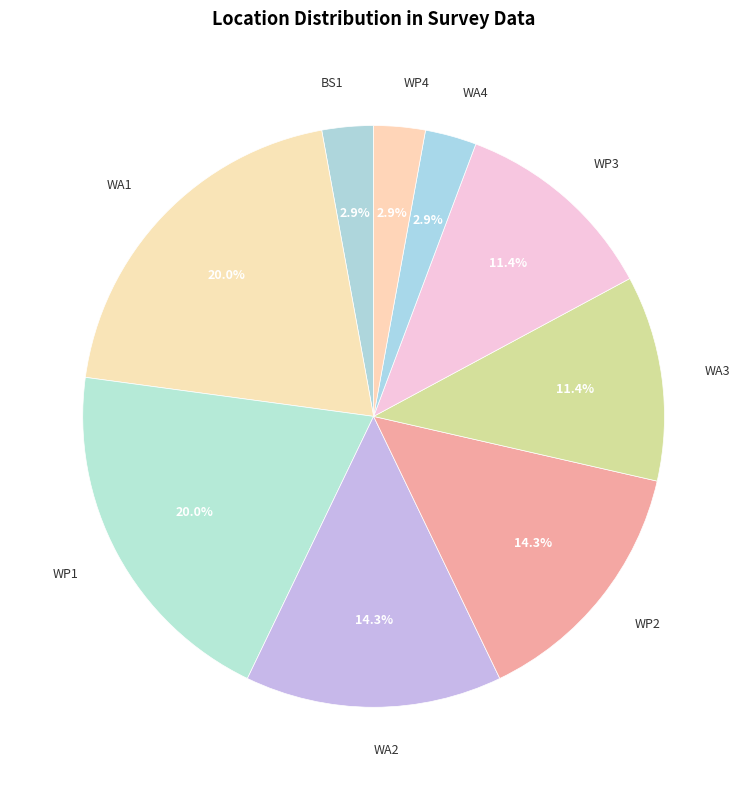

How many segments does this pie chart have?

9